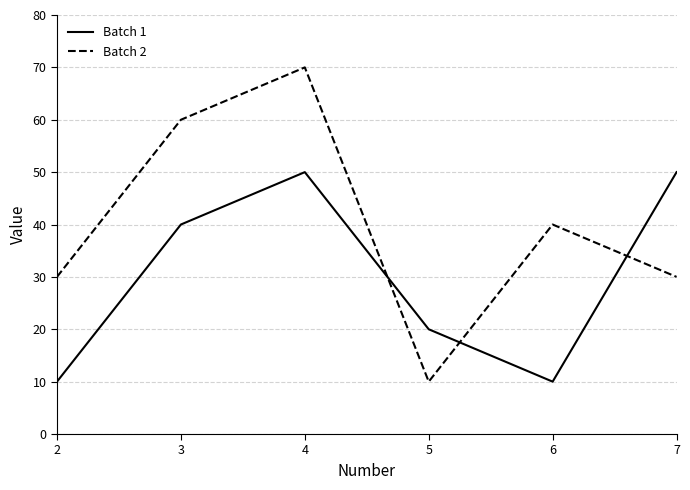

Which series has the largest total across all categories?

Batch 2